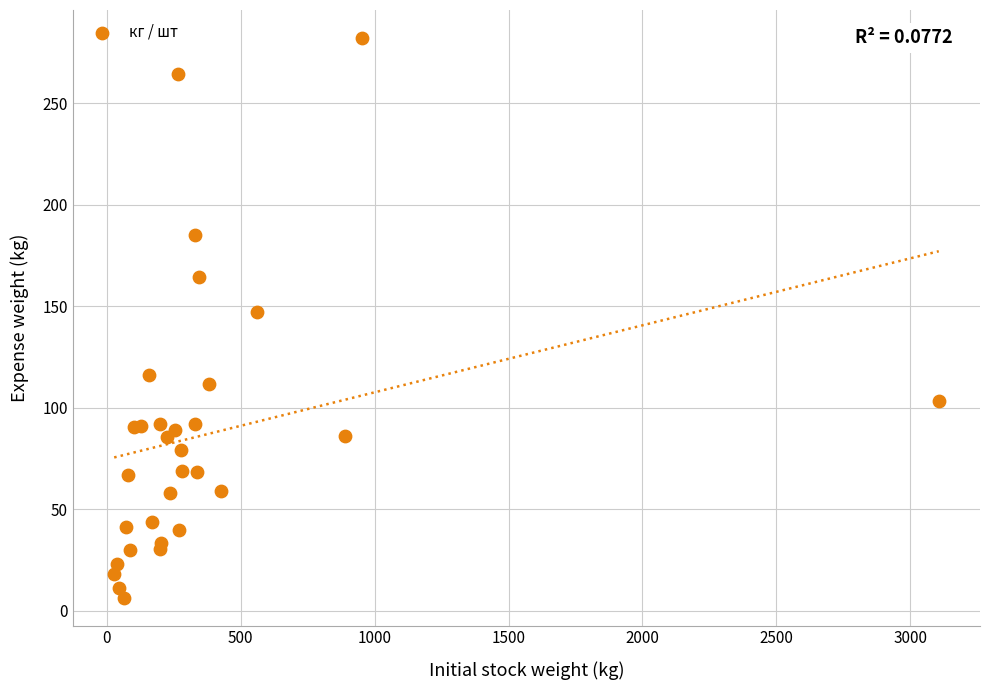

What Y value in the scatter plot is closest to 144?

147.3